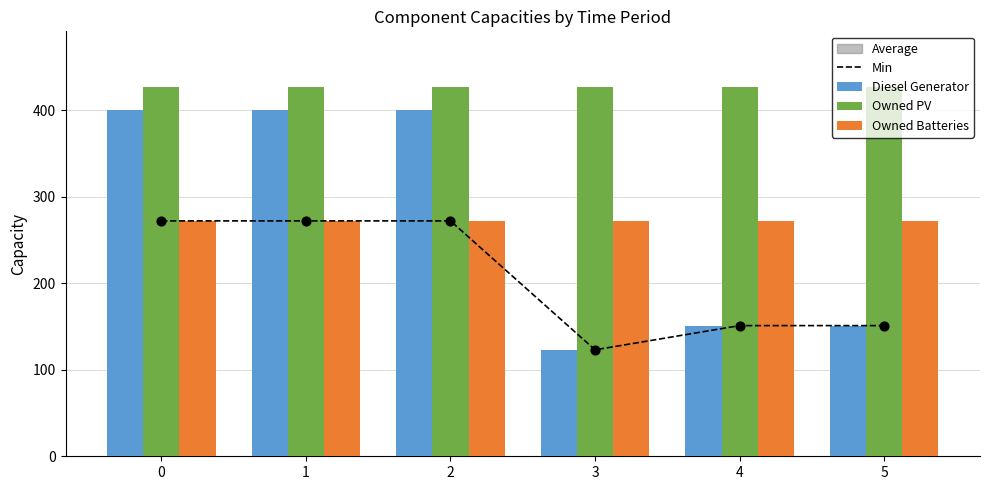

Which series has the largest Y range (max minus min)?

Diesel Generator